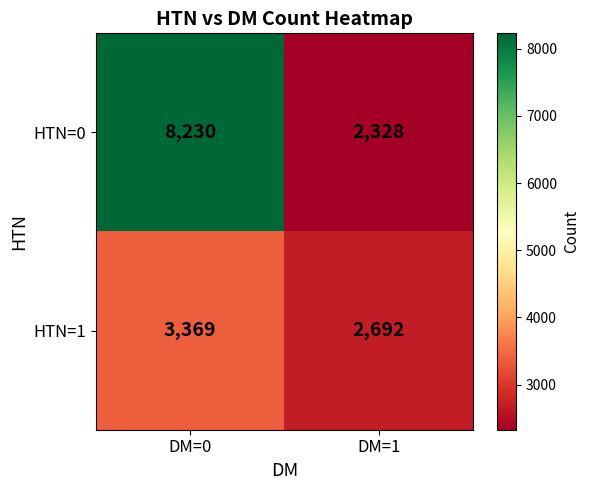

What is the sum of all HTN=0 values?

10558